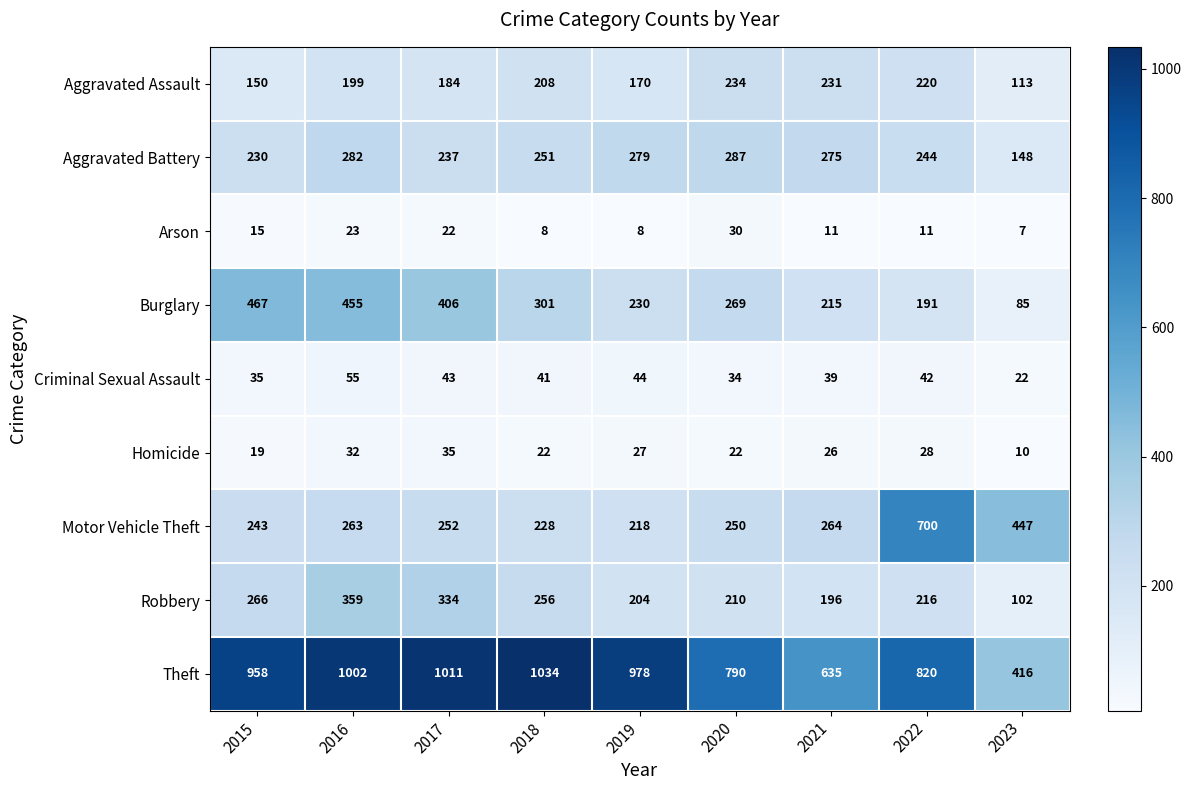

Where is Motor Vehicle Theft nearest to the value 459?

2023